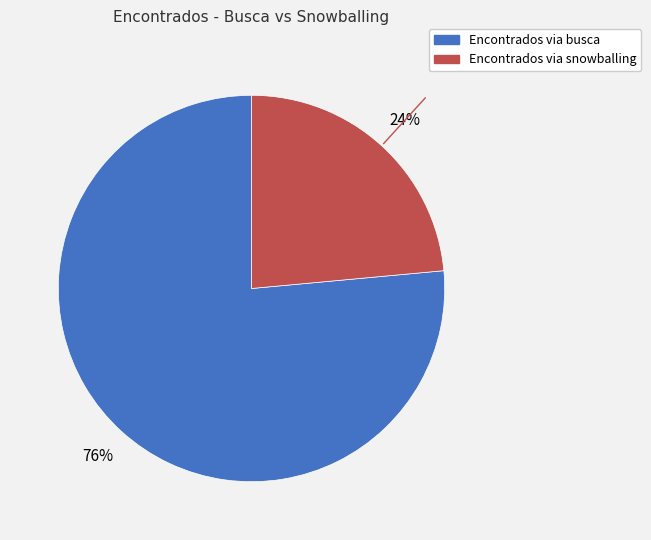

Approximately how many times larger is the value at Encontrados via snowballing compared to Encontrados via busca?

0.3